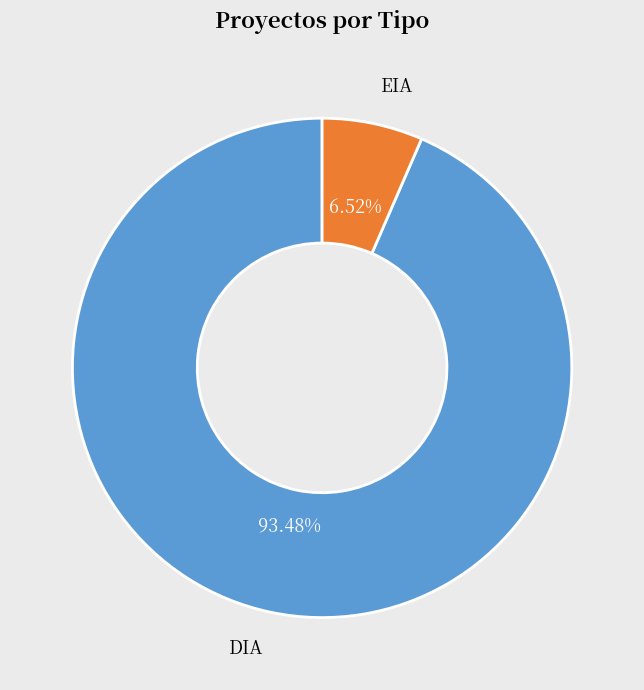

Which category has the biggest portion of the pie?

DIA